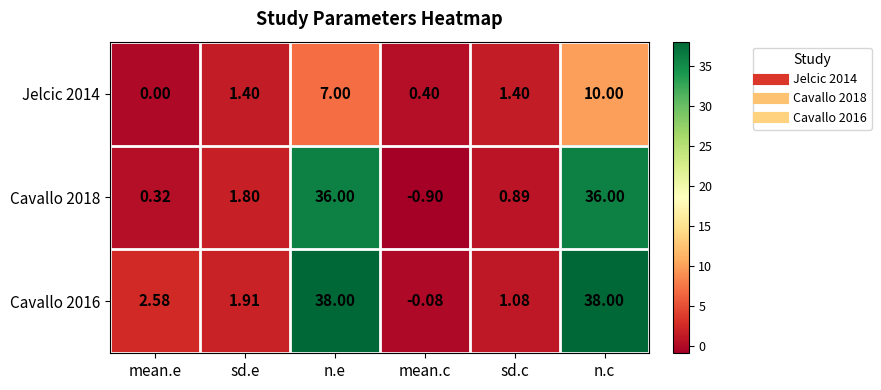

At which category is the sum across all series the highest?

n.c